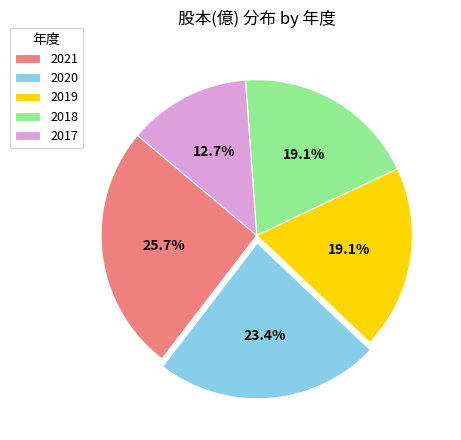

Which category has the biggest portion of the pie?

2021